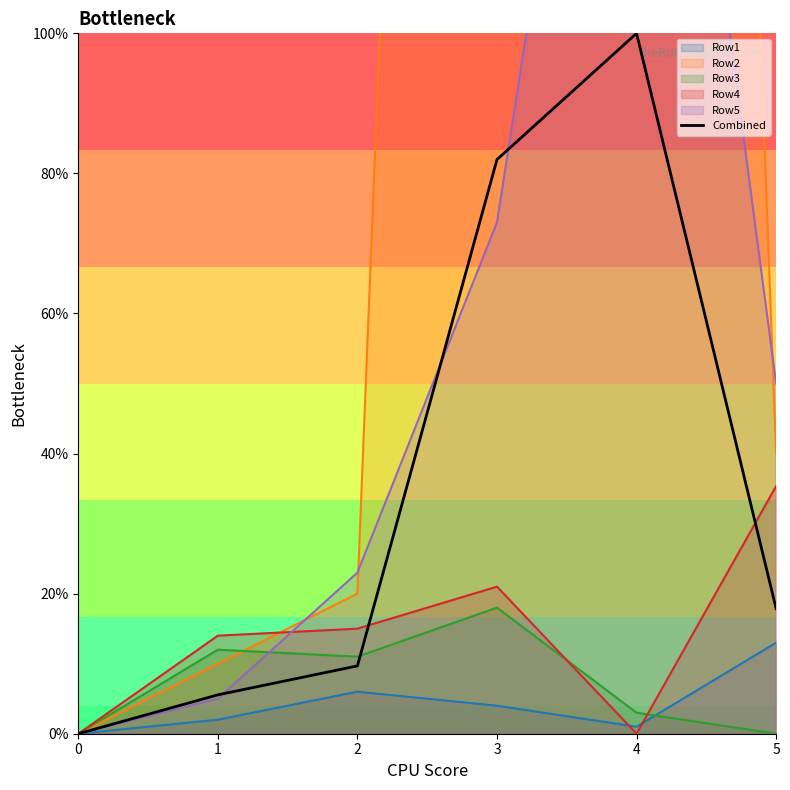

What value does the data have at 2?

9.7